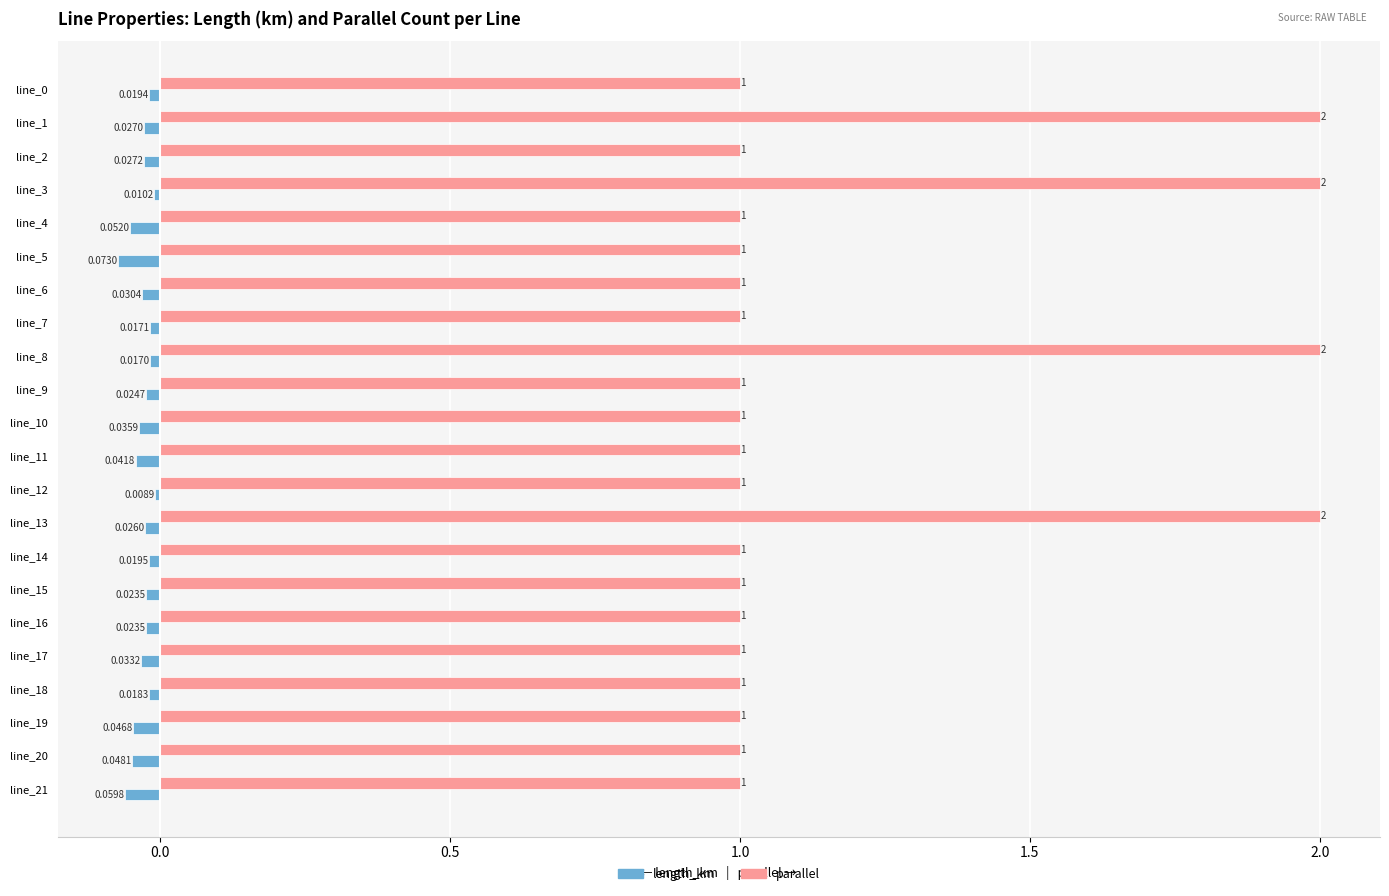

Rank the series at line_20 from lowest to highest value.

length_km, parallel